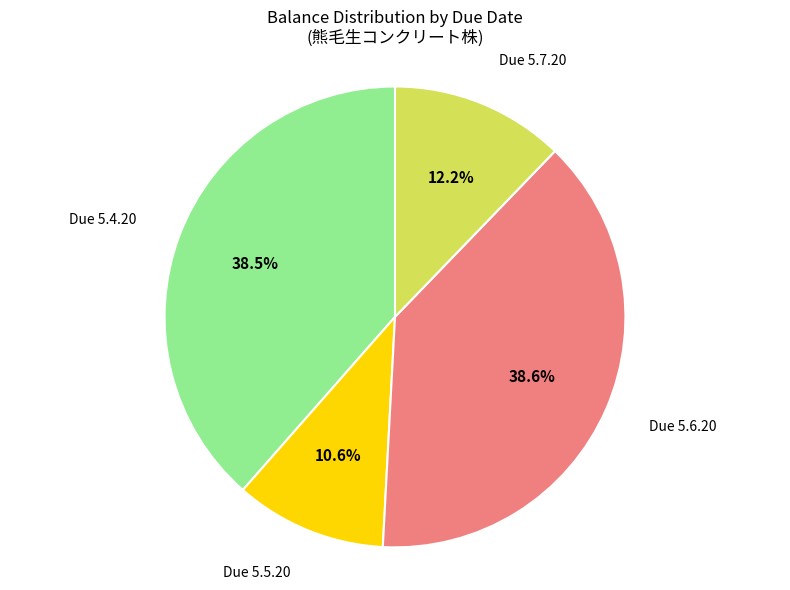

To the nearest percent, what is the difference between the largest and smallest slice percentages?

28%